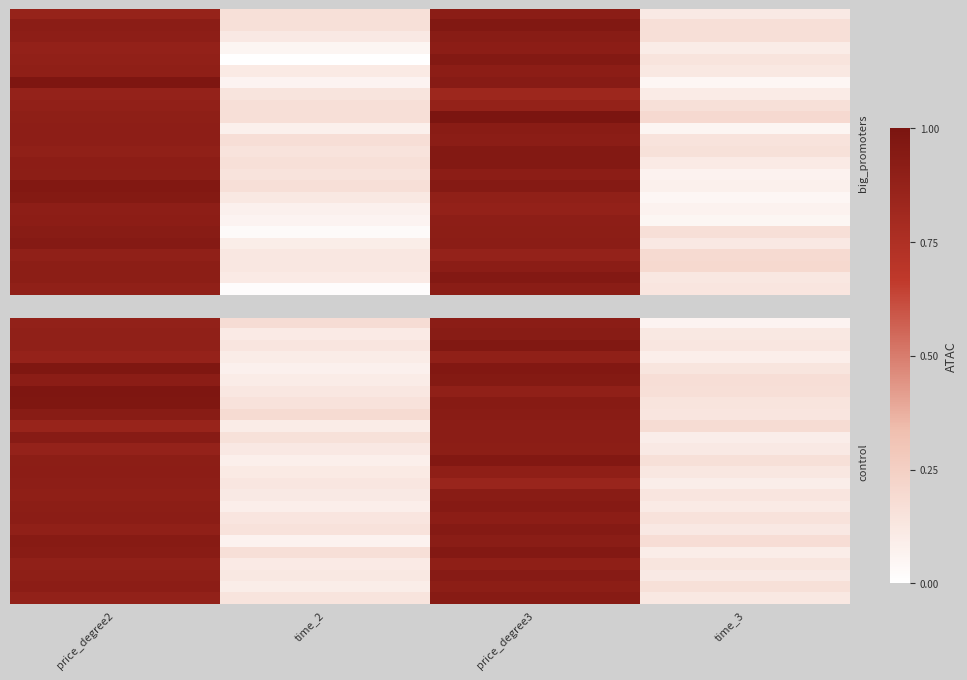

What is the maximum value shown in the chart?

0.9